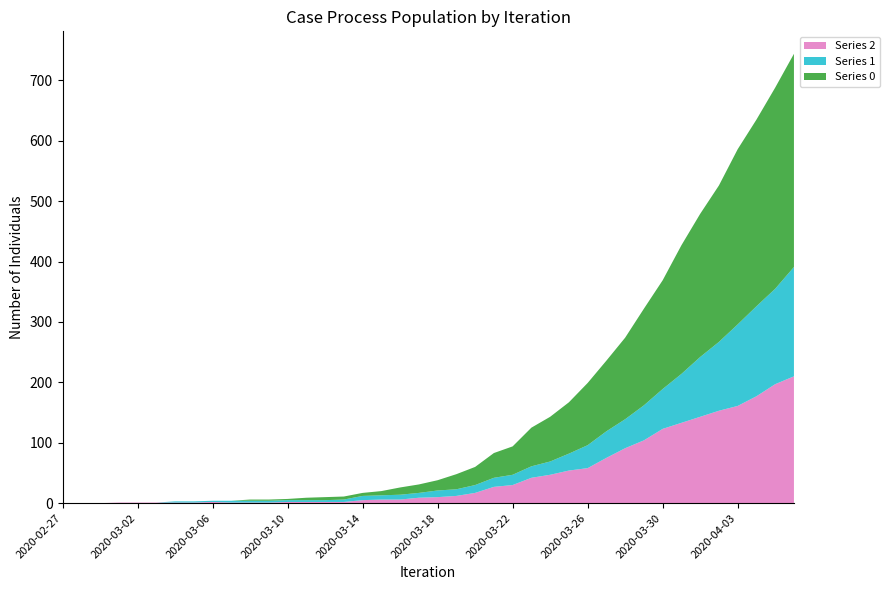

Reading left to right, list all the values displayed in this chart.

Series 2: 2020-02-27=0	2020-02-28=0	2020-02-29=0	2020-03-01=1	2020-03-02=1	2020-03-03=1	2020-03-04=1	2020-03-05=1	2020-03-06=2	2020-03-07=1	2020-03-08=1	2020-03-09=1	2020-03-10=2	2020-03-11=2	2020-03-12=2	2020-03-13=2	2020-03-14=5	2020-03-15=6	2020-03-16=6	2020-03-17=9	2020-03-18=10	2020-03-19=12	2020-03-20=17	2020-03-21=27	2020-03-22=30	2020-03-23=42	2020-03-24=47	2020-03-25=54	2020-03-26=58	2020-03-27=75	2020-03-28=91	2020-03-29=104	2020-03-30=123	2020-03-31=133	2020-04-01=143	2020-04-02=153	2020-04-03=161	2020-04-04=177	2020-04-05=197	2020-04-06=210
Series 1: 2020-02-27=0	2020-02-28=0	2020-02-29=0	2020-03-01=0	2020-03-02=0	2020-03-03=0	2020-03-04=2	2020-03-05=2	2020-03-06=2	2020-03-07=3	2020-03-08=3	2020-03-09=3	2020-03-10=3	2020-03-11=3	2020-03-12=3	2020-03-13=4	2020-03-14=7	2020-03-15=7	2020-03-16=8	2020-03-17=8	2020-03-18=11	2020-03-19=11	2020-03-20=13	2020-03-21=15	2020-03-22=17	2020-03-23=19	2020-03-24=22	2020-03-25=28	2020-03-26=38	2020-03-27=44	2020-03-28=48	2020-03-29=58	2020-03-30=66	2020-03-31=81	2020-04-01=99	2020-04-02=114	2020-04-03=135	2020-04-04=149	2020-04-05=158	2020-04-06=181
Series 0: 2020-02-27=0	2020-02-28=0	2020-02-29=0	2020-03-01=0	2020-03-02=0	2020-03-03=0	2020-03-04=0	2020-03-05=0	2020-03-06=0	2020-03-07=0	2020-03-08=2	2020-03-09=2	2020-03-10=2	2020-03-11=4	2020-03-12=5	2020-03-13=5	2020-03-14=5	2020-03-15=7	2020-03-16=12	2020-03-17=14	2020-03-18=17	2020-03-19=25	2020-03-20=30	2020-03-21=41	2020-03-22=47	2020-03-23=64	2020-03-24=74	2020-03-25=85	2020-03-26=103	2020-03-27=117	2020-03-28=135	2020-03-29=160	2020-03-30=180	2020-03-31=213	2020-04-01=237	2020-04-02=259	2020-04-03=290	2020-04-04=309	2020-04-05=333	2020-04-06=353